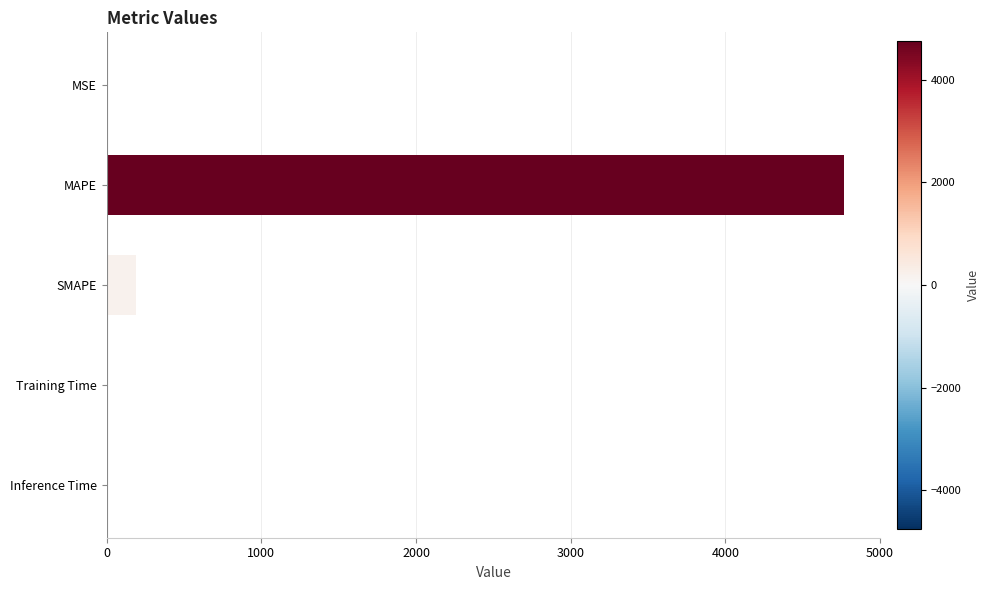

Where is the data nearest to the value 2382?

SMAPE